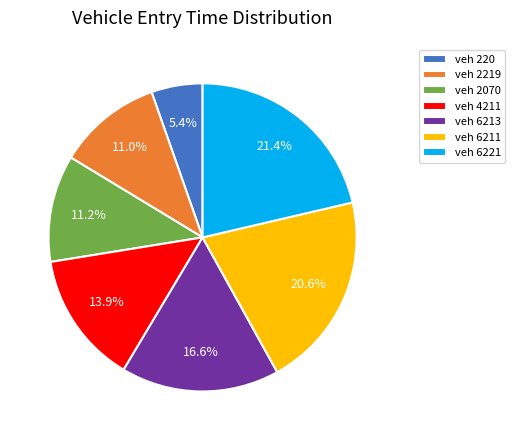

Which slice is the smallest?

veh 220